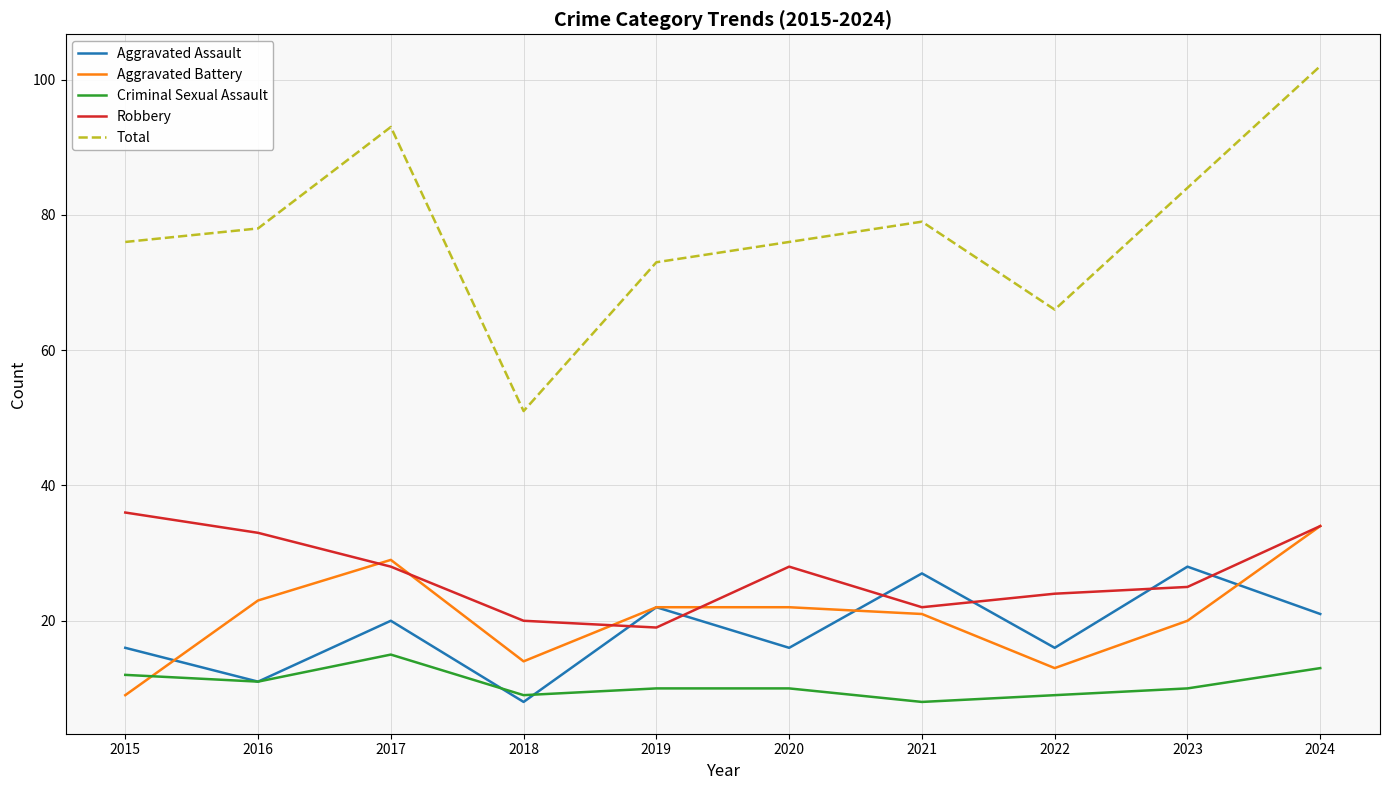

What is the minimum value shown in the chart?

8